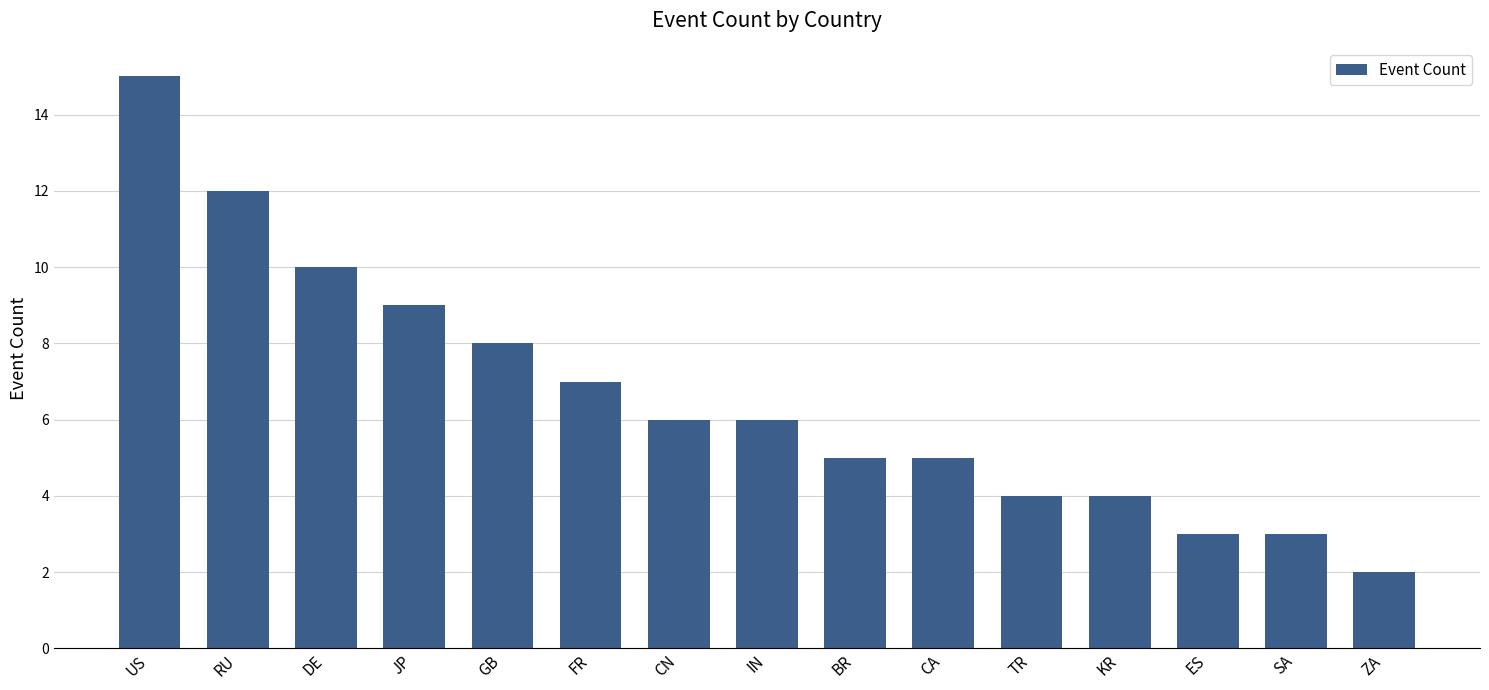

Reading left to right, extract all data points from this chart.

15	12	10	9	8	7	6	6	5	5	4	4	3	3	2